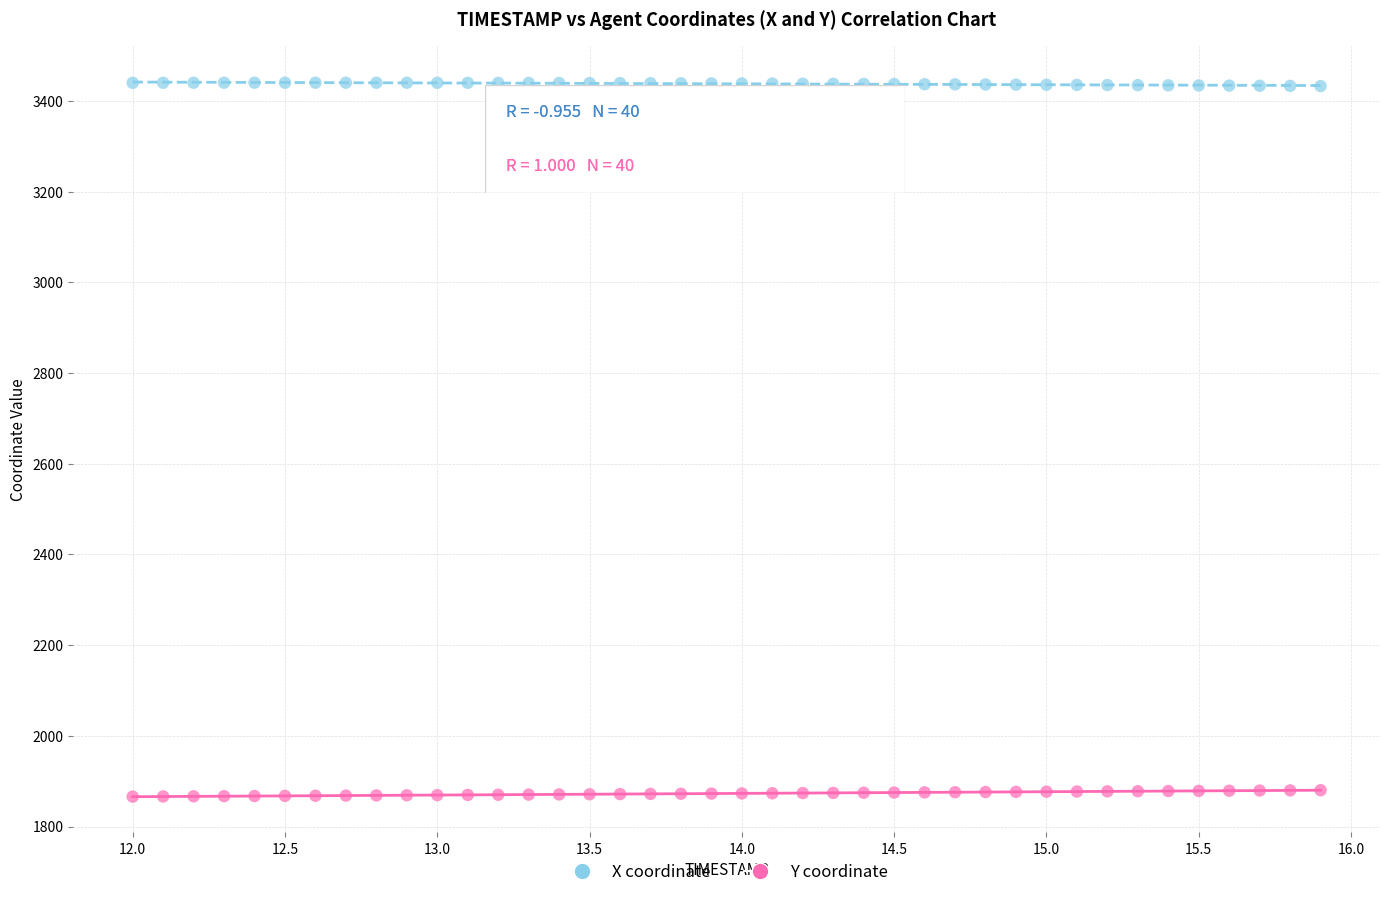

Across all data points, what is the range of X values (max minus min)?

3.9